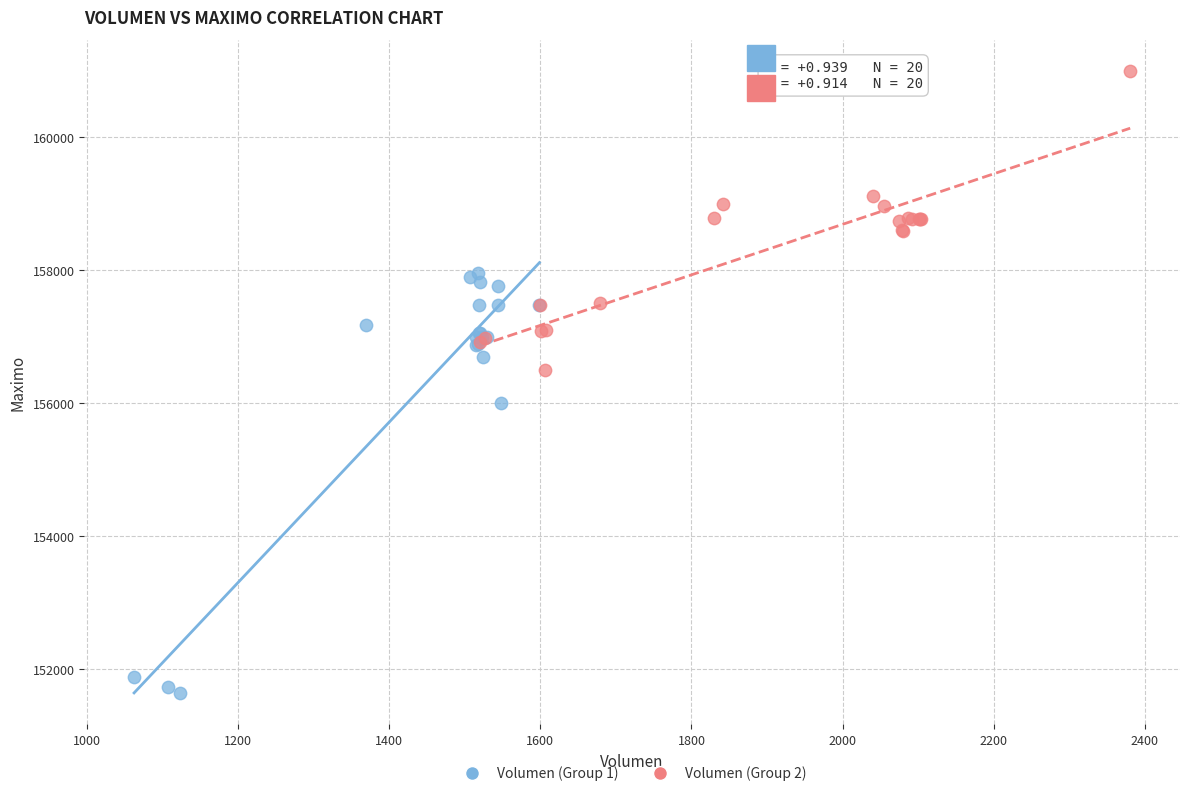

What are all the series names shown in the legend?

Volumen (Group 1), Volumen (Group 2)